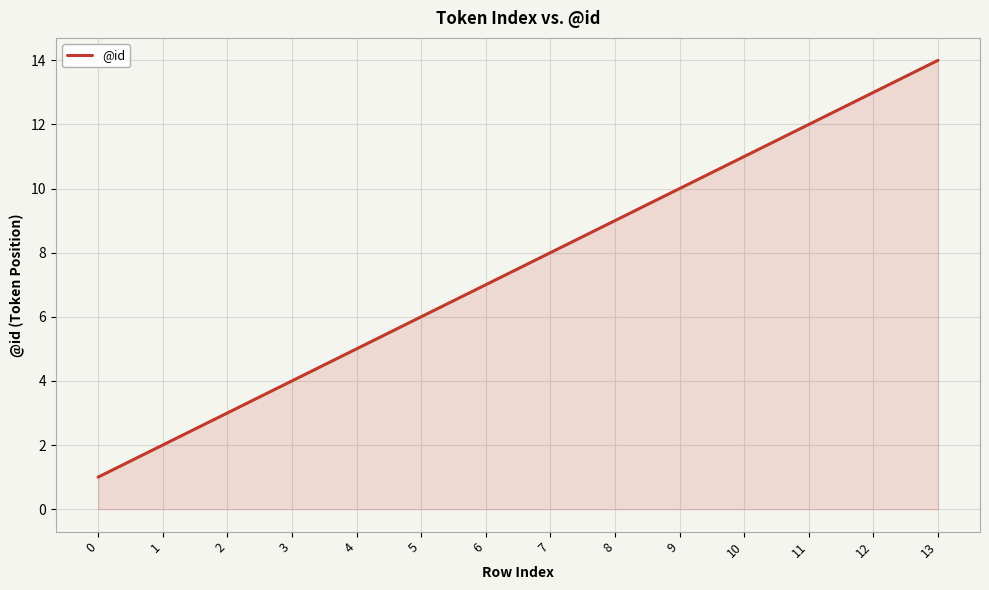

Which has a higher value, 5 or 8?

8